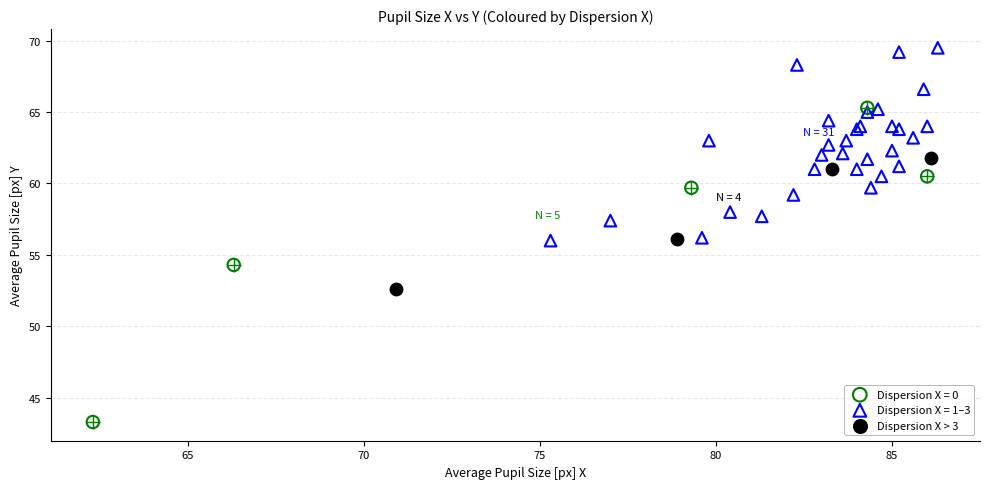

Which series reaches the maximum Y coordinate?

Dispersion X = 1–3